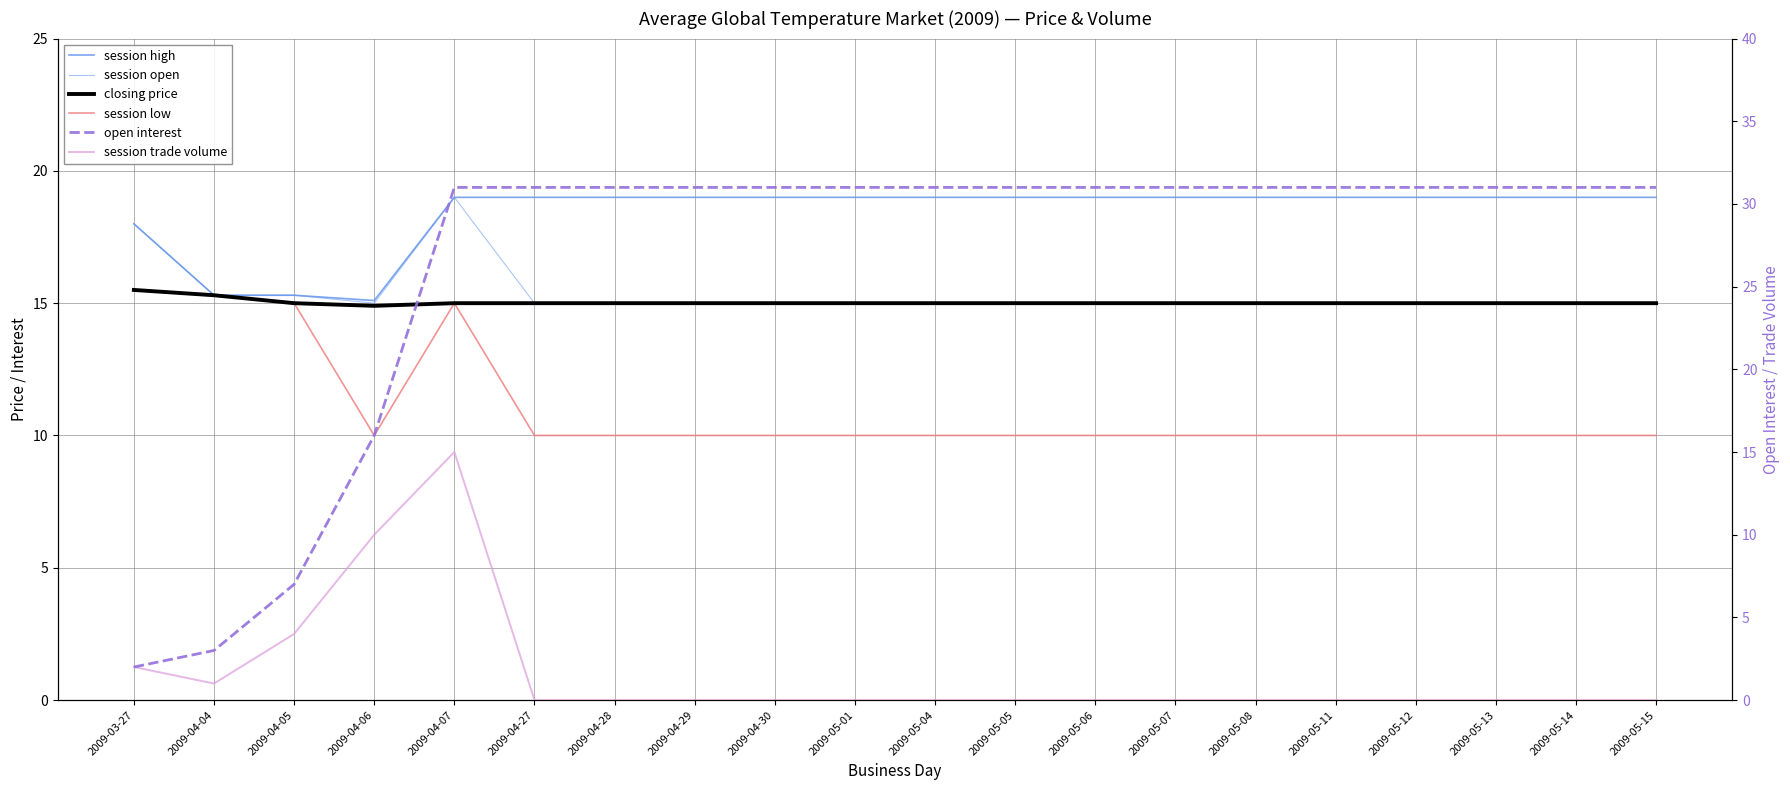

List the labels in order of session low value, largest first.

2009-03-27, 2009-04-04, 2009-04-05, 2009-04-07, 2009-04-06, 2009-04-27, 2009-04-28, 2009-04-29, 2009-04-30, 2009-05-01, 2009-05-04, 2009-05-05, 2009-05-06, 2009-05-07, 2009-05-08, 2009-05-11, 2009-05-12, 2009-05-13, 2009-05-14, 2009-05-15